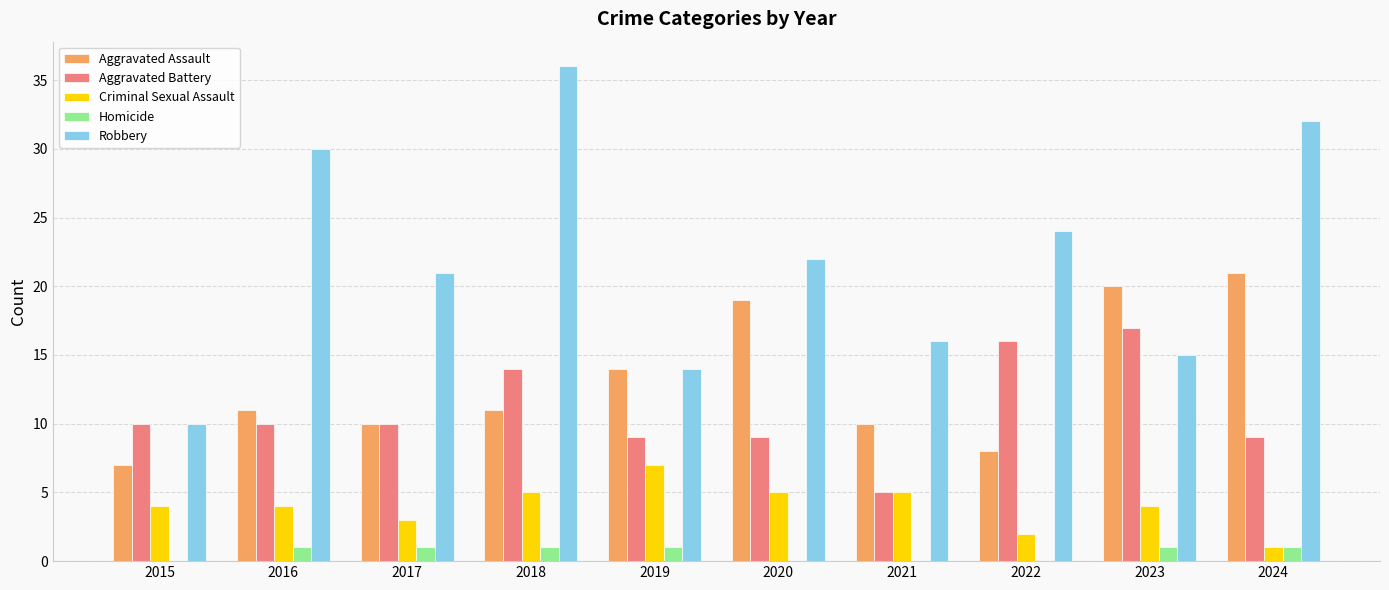

How many categories are shown in the chart?

10